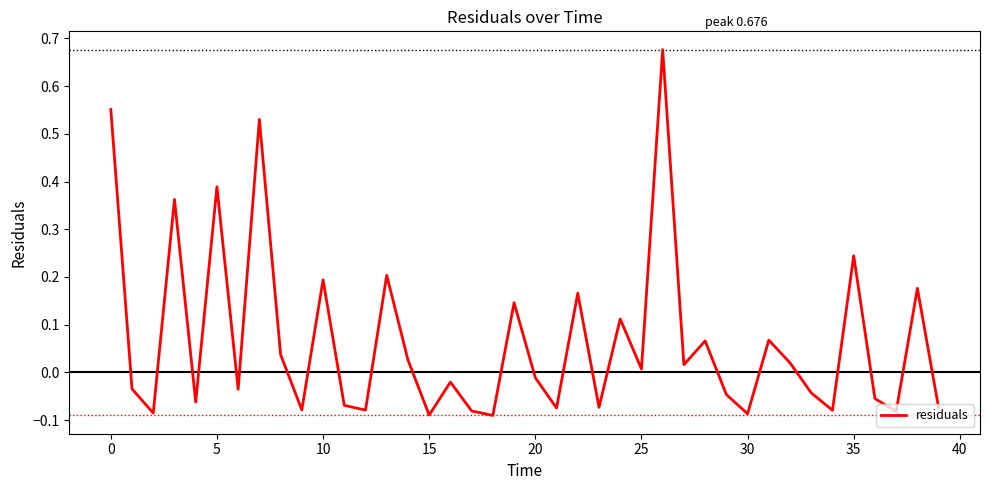

What is the difference between the maximum and minimum values?

0.8